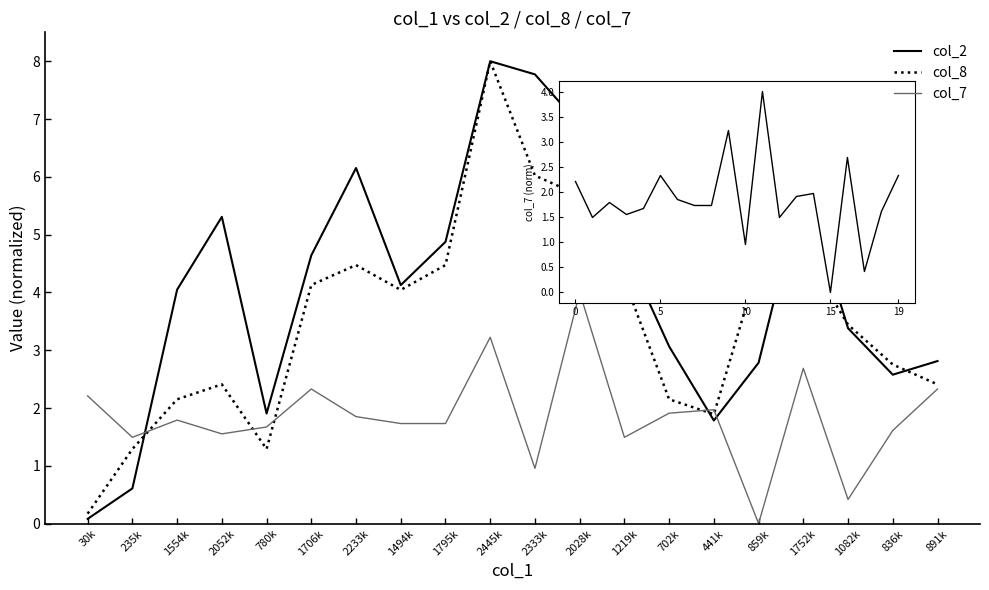

At which label does col_2 first exceed 4?

1554k